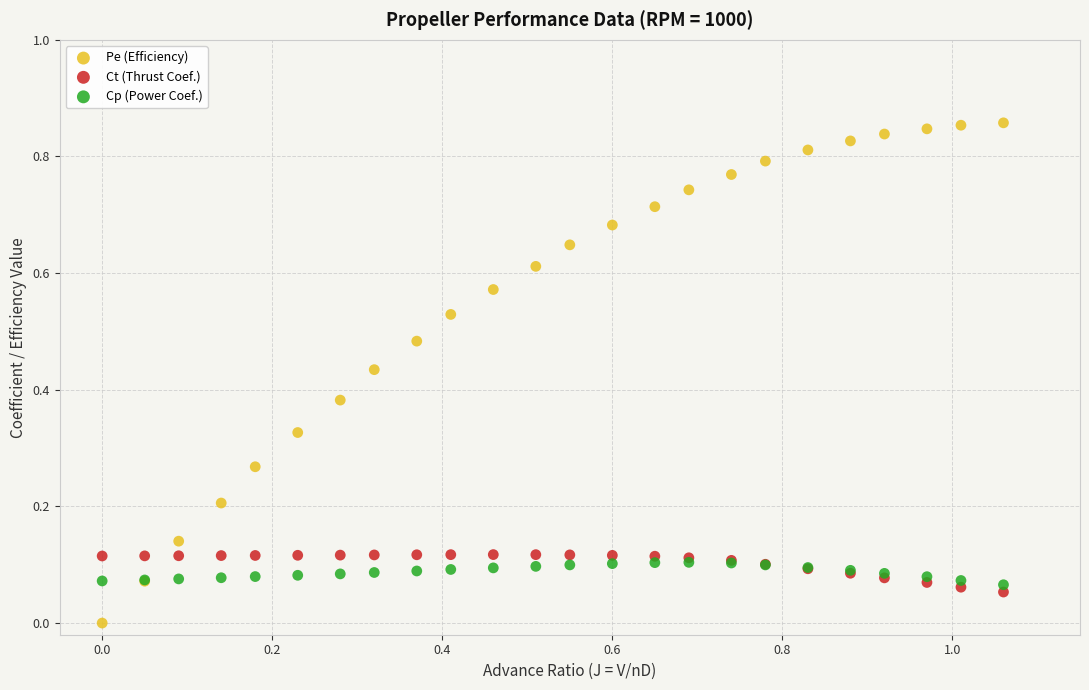

What are all the series names shown in the legend?

Pe (Efficiency), Ct (Thrust Coef.), Cp (Power Coef.)